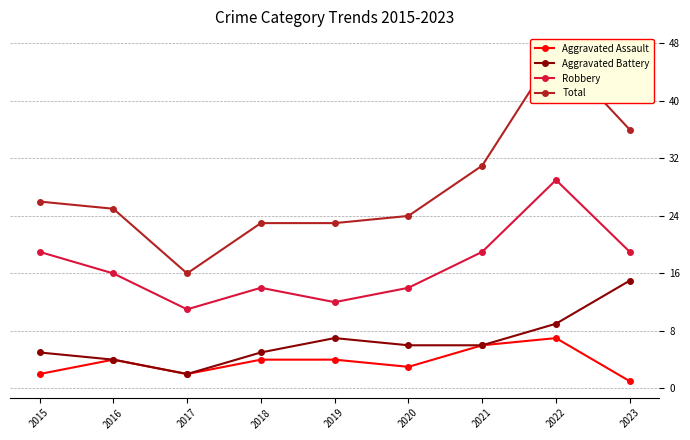

True or false: Aggravated Assault and Total intersect in this chart.

False